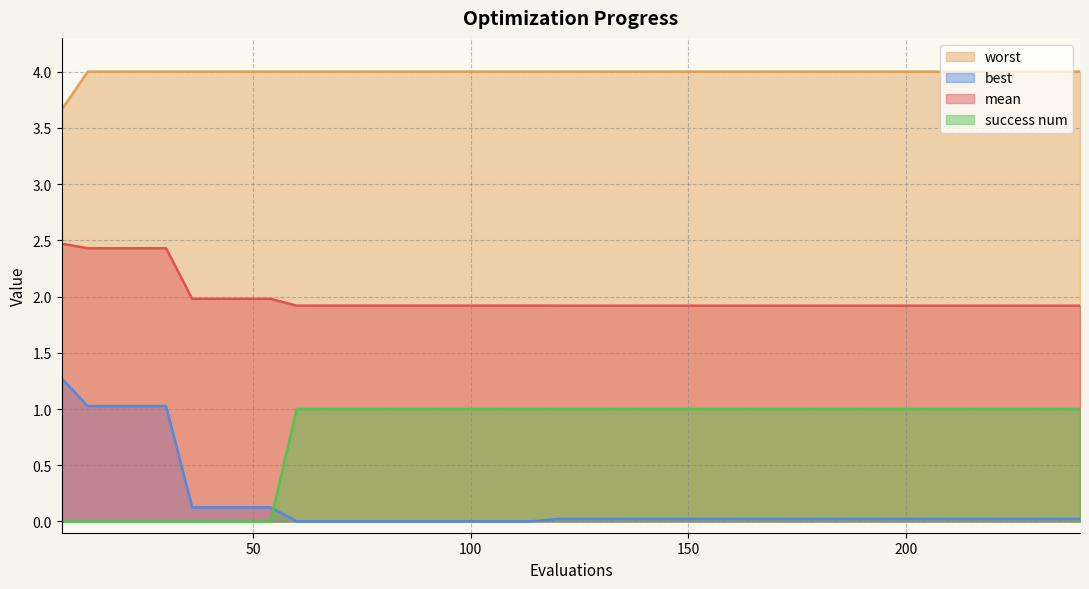

Reading left to right, what are all the values shown in this chart?

mean: 6=2.5	12=2.4	18=2.4	24=2.4	30=2.4	36=2.0	42=2.0	48=2.0	54=2.0	60=1.9	66=1.9	72=1.9	78=1.9	84=1.9	90=1.9	96=1.9	102=1.9	108=1.9	114=1.9	120=1.9	126=1.9	132=1.9	138=1.9	144=1.9	150=1.9	156=1.9	162=1.9	168=1.9	174=1.9	180=1.9	186=1.9	192=1.9	198=1.9	204=1.9	210=1.9	216=1.9	222=1.9	228=1.9	234=1.9	240=1.9
best: 6=1.3	12=1.0	18=1.0	24=1.0	30=1.0	36=0.1	42=0.1	48=0.1	54=0.1	60=0.0	66=0.0	72=0.0	78=0.0	84=0.0	90=0.0	96=0.0	102=0.0	108=0.0	114=0.0	120=0.0	126=0.0	132=0.0	138=0.0	144=0.0	150=0.0	156=0.0	162=0.0	168=0.0	174=0.0	180=0.0	186=0.0	192=0.0	198=0.0	204=0.0	210=0.0	216=0.0	222=0.0	228=0.0	234=0.0	240=0.0
worst: 6=3.7	12=4.0	18=4.0	24=4.0	30=4.0	36=4.0	42=4.0	48=4.0	54=4.0	60=4.0	66=4.0	72=4.0	78=4.0	84=4.0	90=4.0	96=4.0	102=4.0	108=4.0	114=4.0	120=4.0	126=4.0	132=4.0	138=4.0	144=4.0	150=4.0	156=4.0	162=4.0	168=4.0	174=4.0	180=4.0	186=4.0	192=4.0	198=4.0	204=4.0	210=4.0	216=4.0	222=4.0	228=4.0	234=4.0	240=4.0
success num: 6=0.0	12=0.0	18=0.0	24=0.0	30=0.0	36=0.0	42=0.0	48=0.0	54=0.0	60=1.0	66=1.0	72=1.0	78=1.0	84=1.0	90=1.0	96=1.0	102=1.0	108=1.0	114=1.0	120=1.0	126=1.0	132=1.0	138=1.0	144=1.0	150=1.0	156=1.0	162=1.0	168=1.0	174=1.0	180=1.0	186=1.0	192=1.0	198=1.0	204=1.0	210=1.0	216=1.0	222=1.0	228=1.0	234=1.0	240=1.0